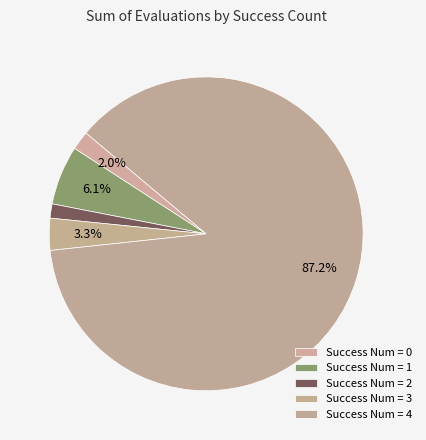

Count the number of slices in the pie.

5